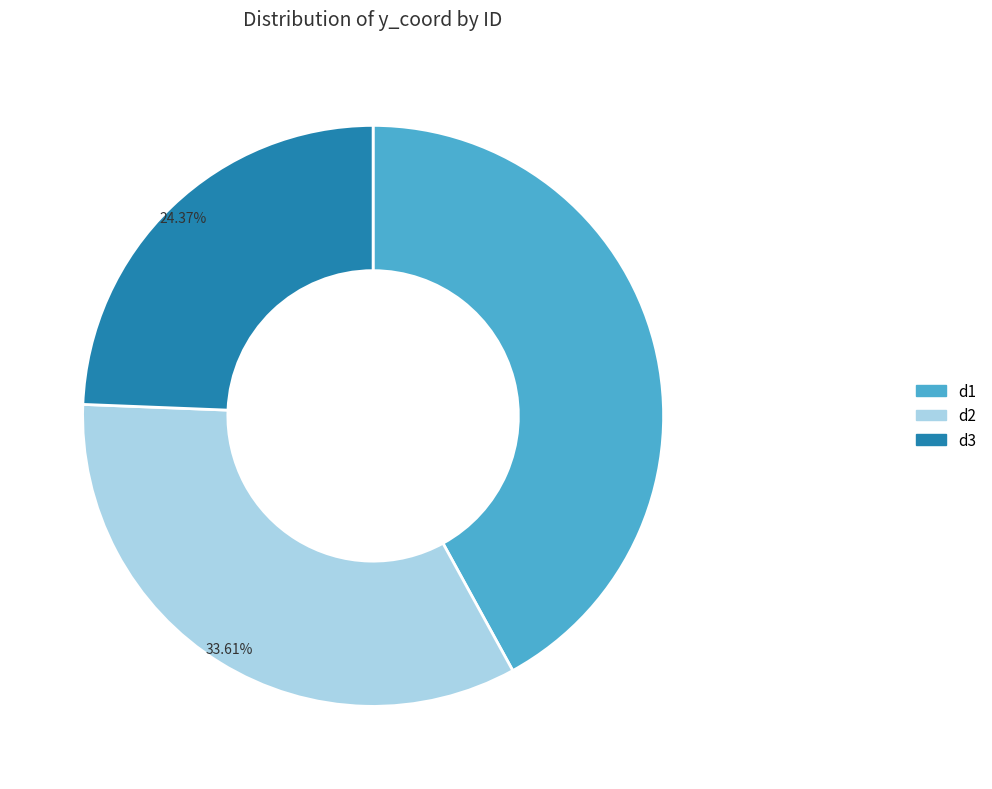

To the nearest percent, what is the difference between the largest and smallest slice percentages?

18%